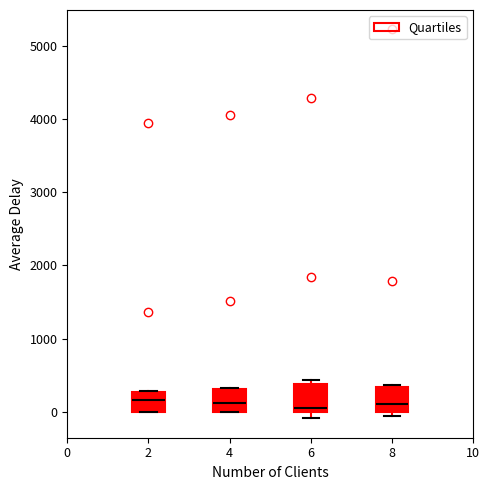

Reading left to right, transcribe this box plot: for each box, give where its median line is, the range the box spans, and where its two whiskers end, as read against the y-axis. The values are not printed on the chart, so give them approximately, as read against the axis.

2: median 200, box 0 to 300, whiskers 0 to 300
4: median 100, box 0 to 300, whiskers 0 to 300
6: median 100, box 0 to 400, whiskers -100 to 400 (just above the box's upper edge)
8: median 100, box 0 to 300, whiskers -100 to 400